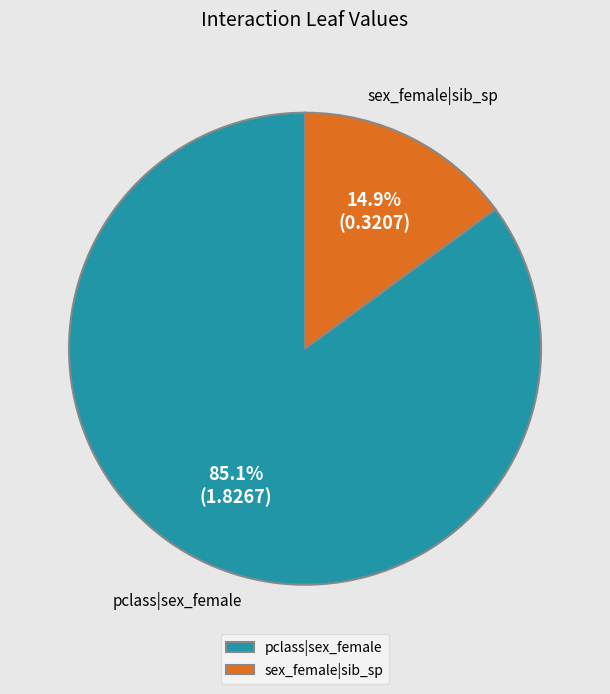

Count the number of slices in the pie.

2